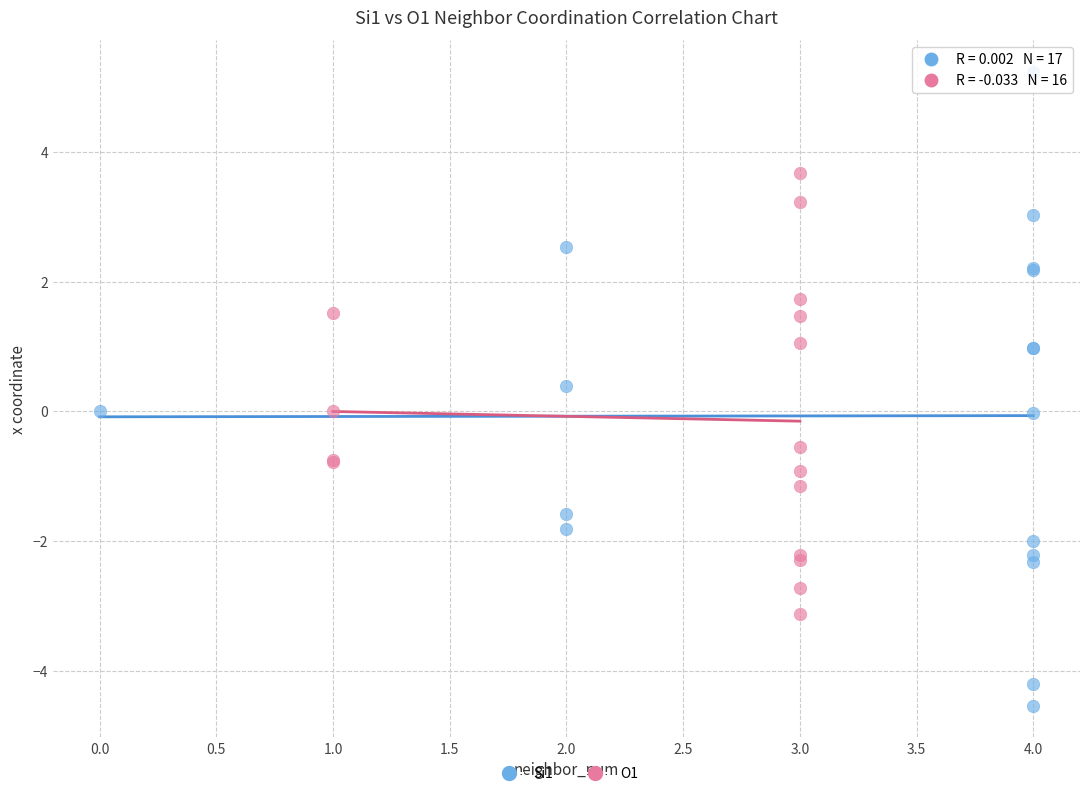

Which series reaches the maximum Y coordinate?

Si1